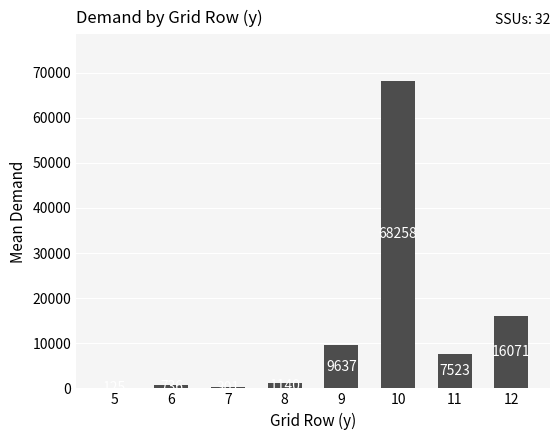

At which label is the value closest to 34191?

12